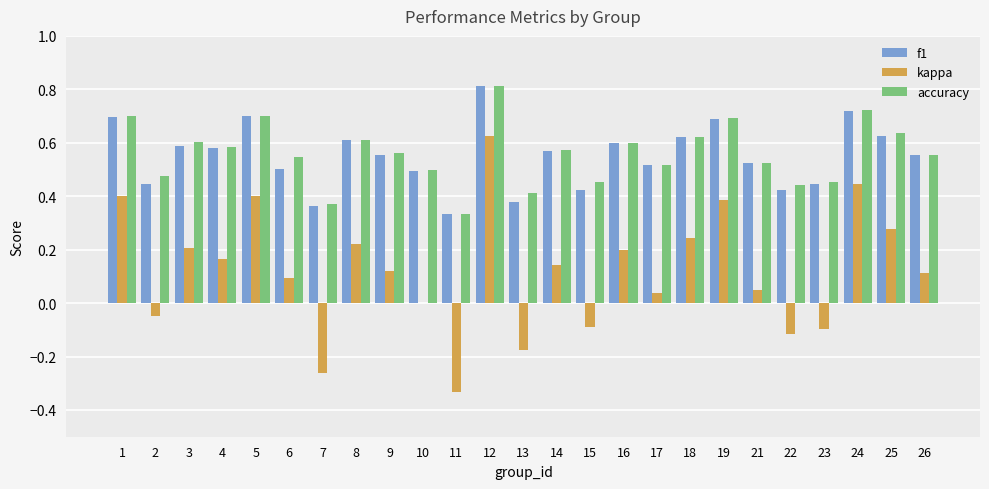

Between 3 and 17, which series saw the biggest shift?

kappa